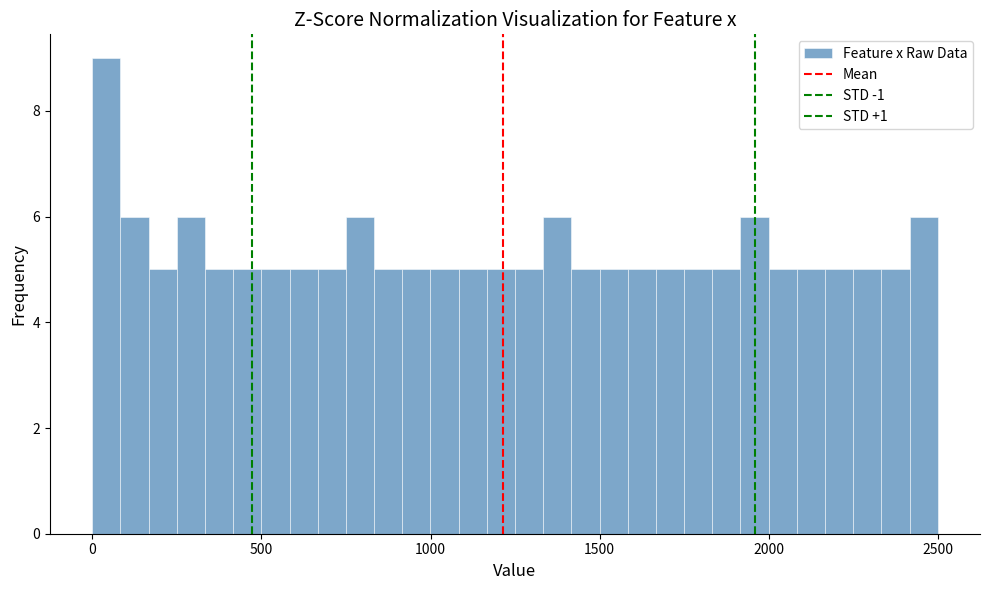

Around what value on the x-axis is the tallest bar? Give the approximate position of its centre, as read against the axis.

50